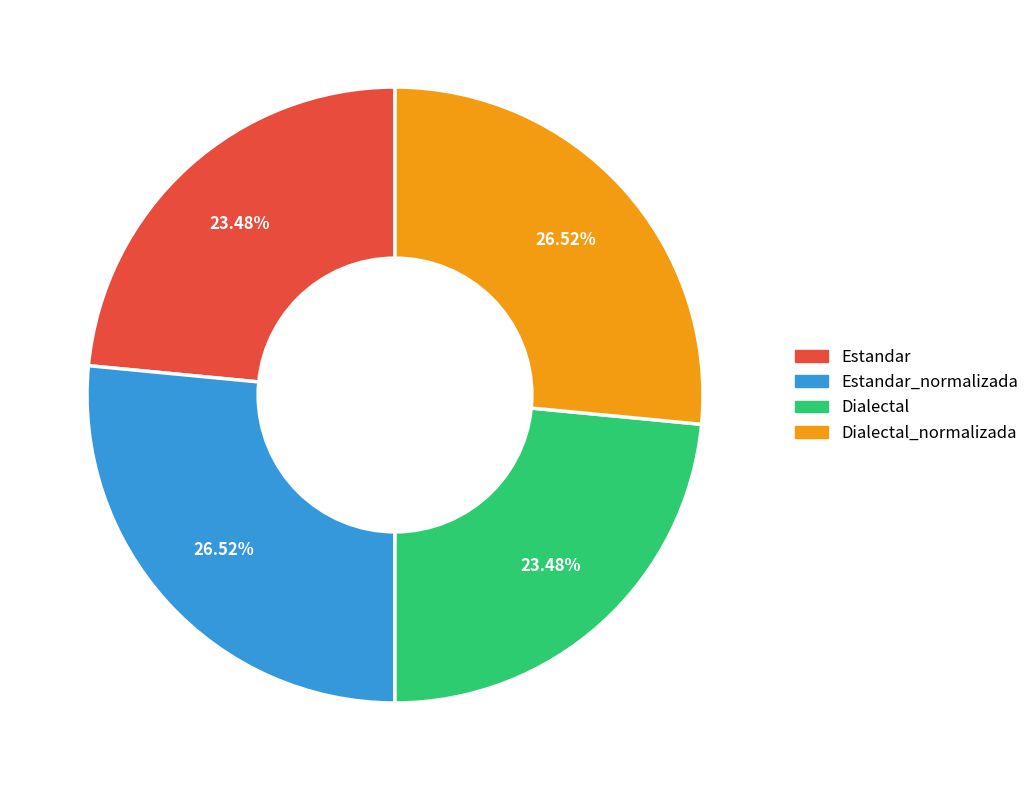

To the nearest percent, what percentage of the pie is Estandar?

23%